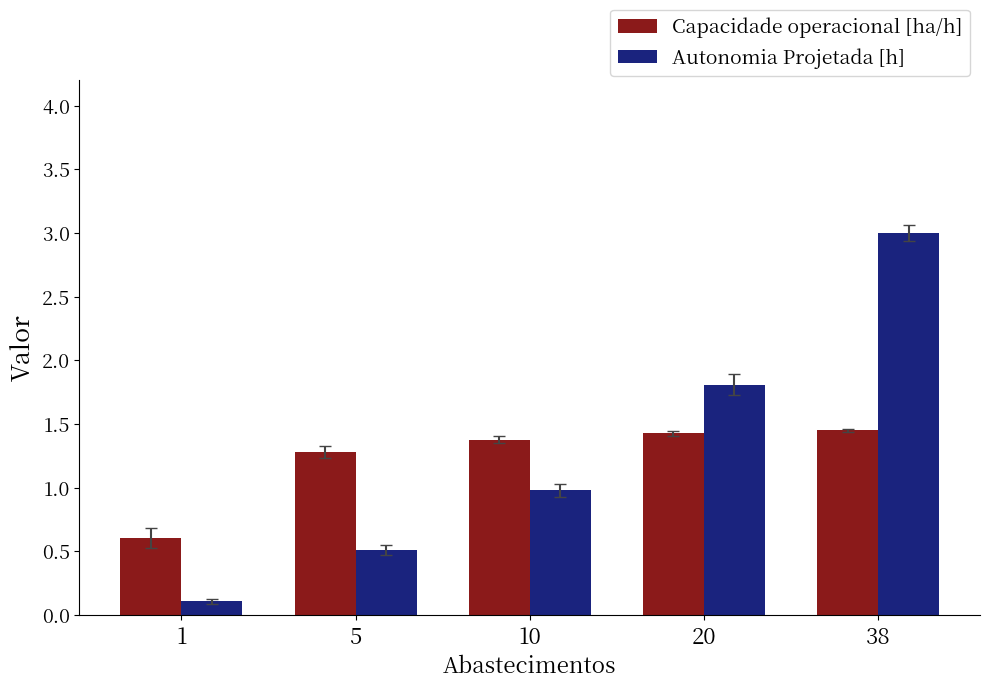

What is the sum of all Autonomia Projetada [h] values?

6.4